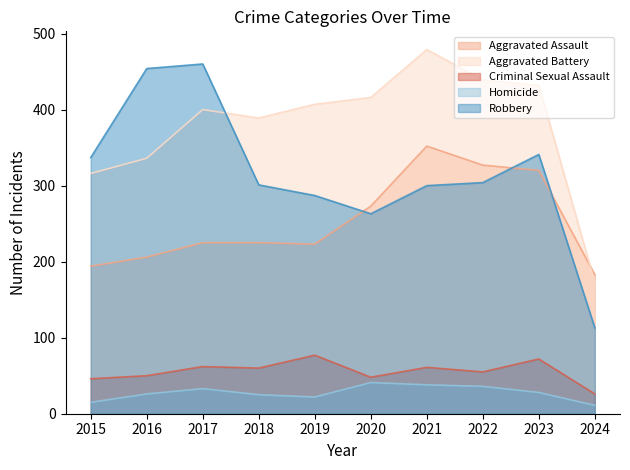

What are all the series names shown in the legend?

Aggravated Assault, Aggravated Battery, Criminal Sexual Assault, Homicide, Robbery